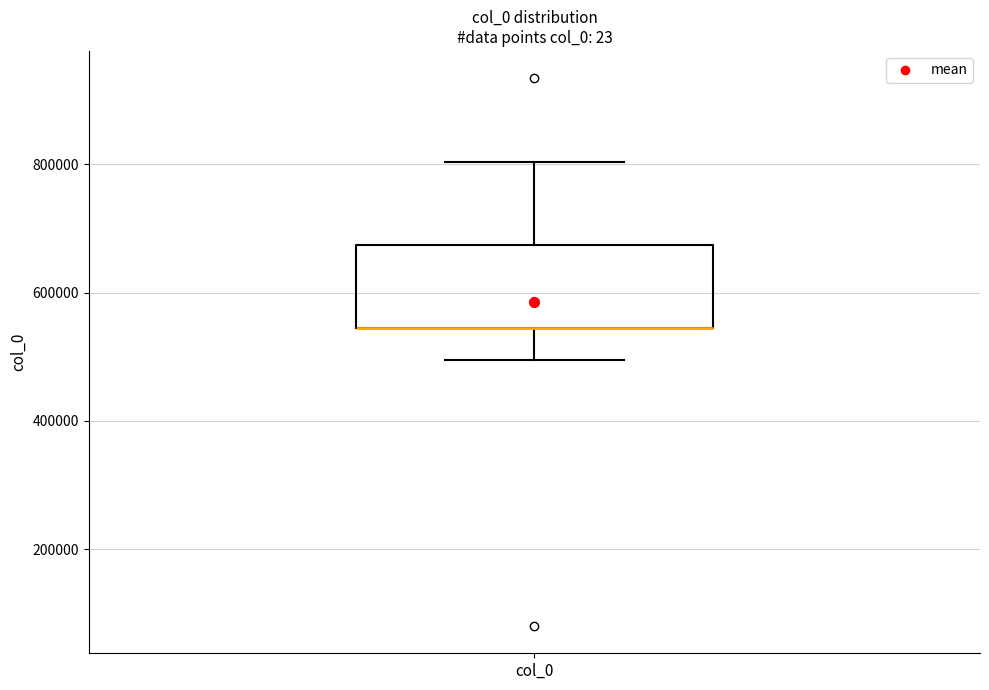

Read this box plot against the y-axis: the position of the median line, the range covered by the box, and the ends of both whiskers. The values are not printed on the chart, so give them approximately, as read against the axis.

median 540000 (drawn on the box's lower edge), box 540000 to 680000, whiskers 500000 to 800000